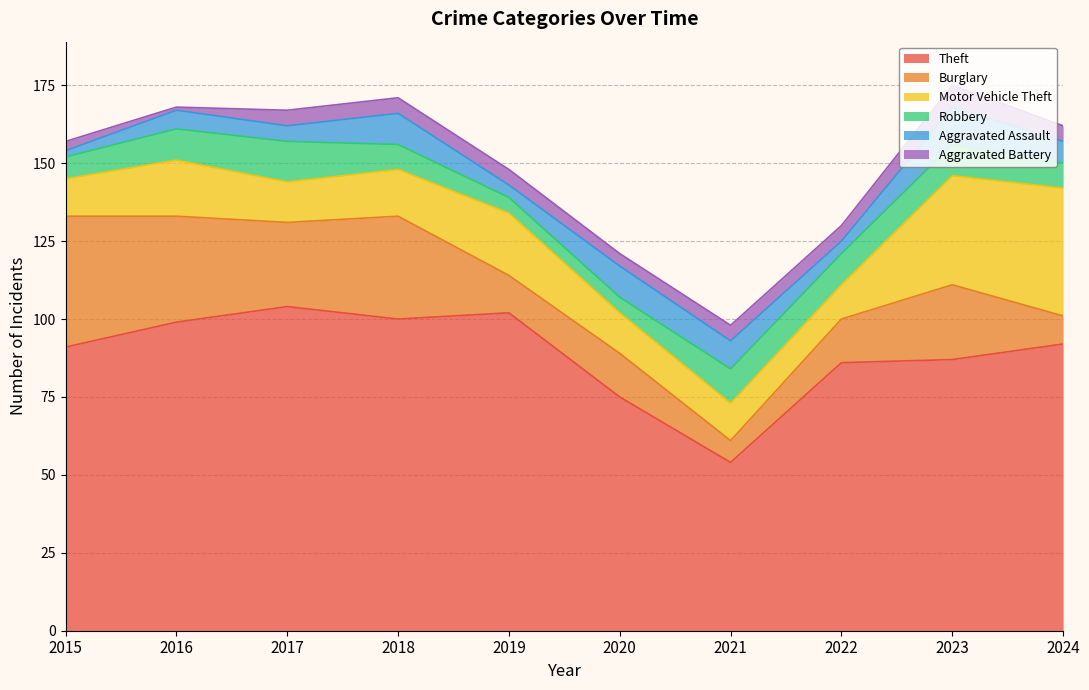

What is the value of the Aggravated Battery point at the 5th from the left?

5